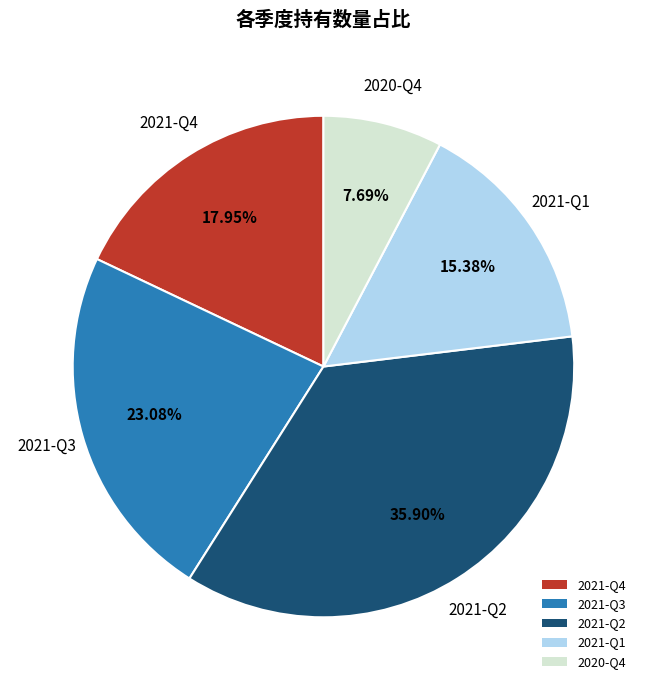

Rank the categories by value from lowest to highest.

2020-Q4, 2021-Q1, 2021-Q4, 2021-Q3, 2021-Q2